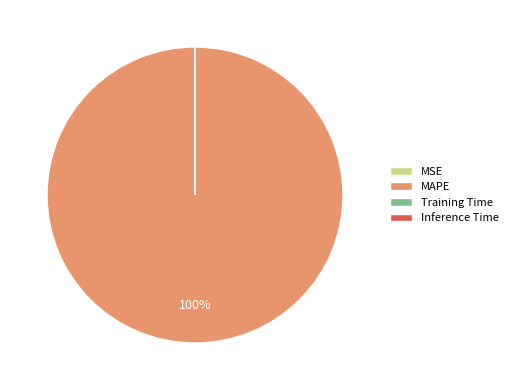

Which slice is the largest?

MAPE